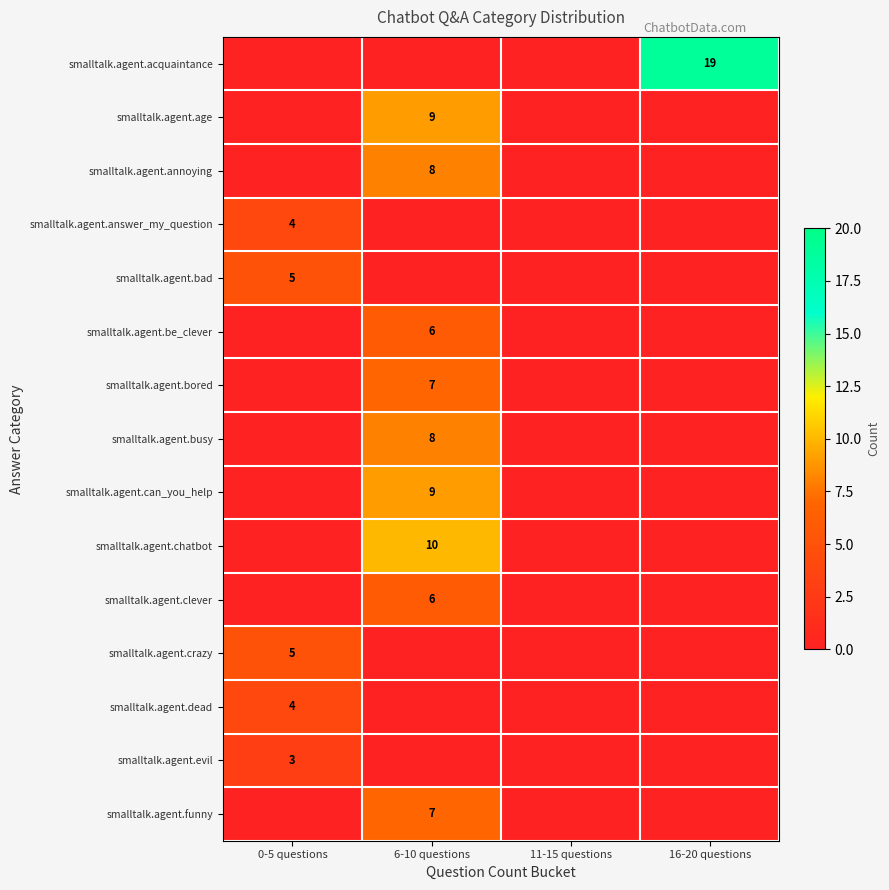

What is the spread (max minus min) of values at 16-20 questions?

19